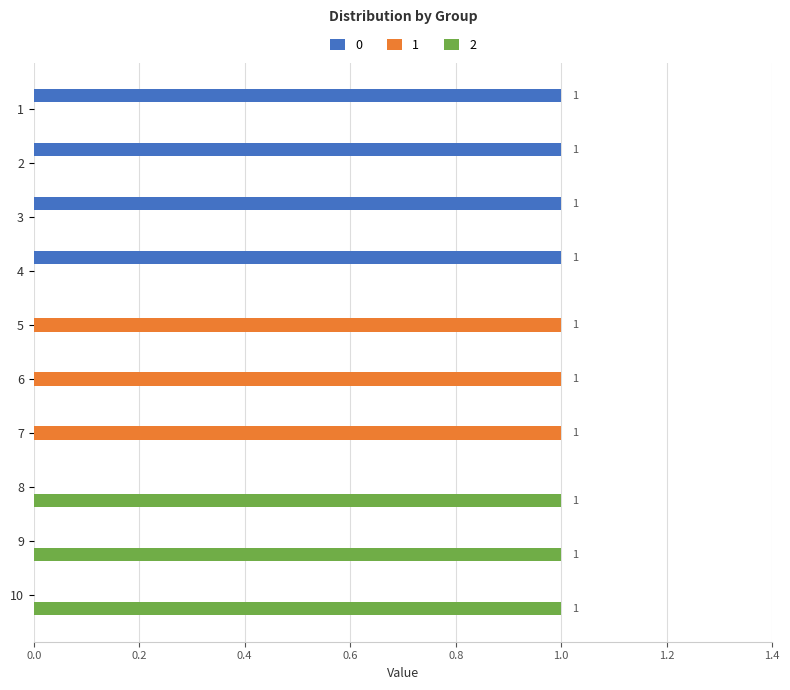

What is the sum of all 2 values?

3